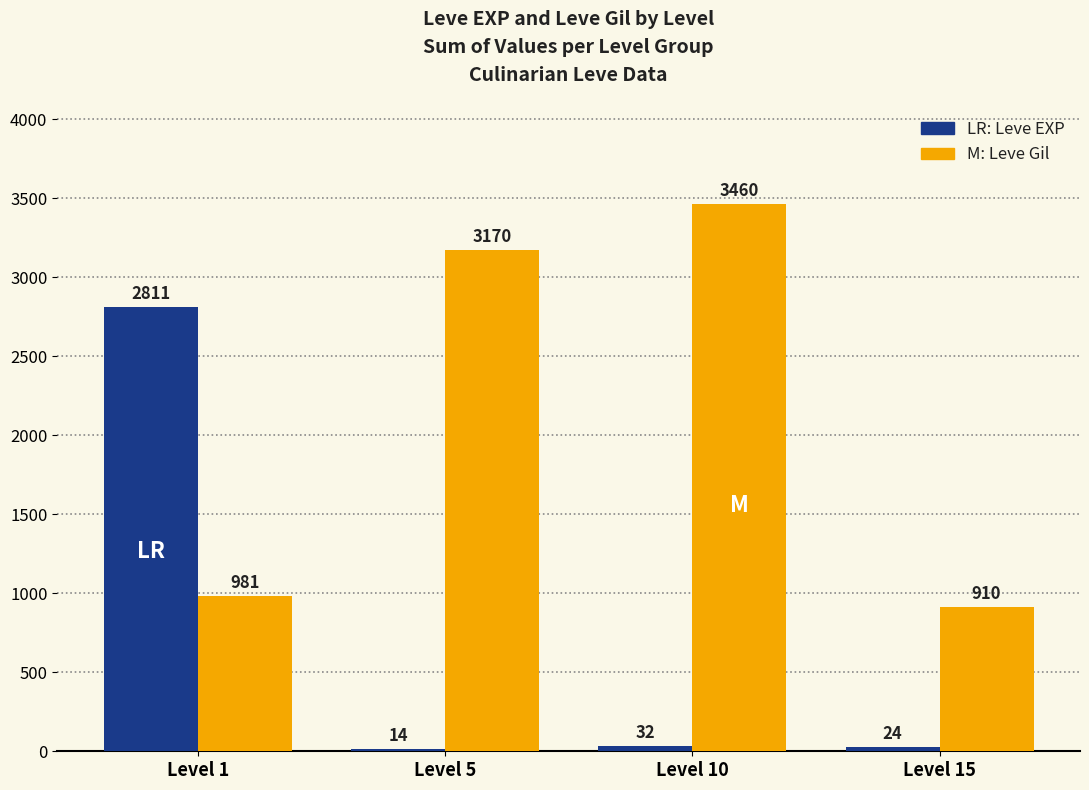

What is the greatest value displayed?

3460